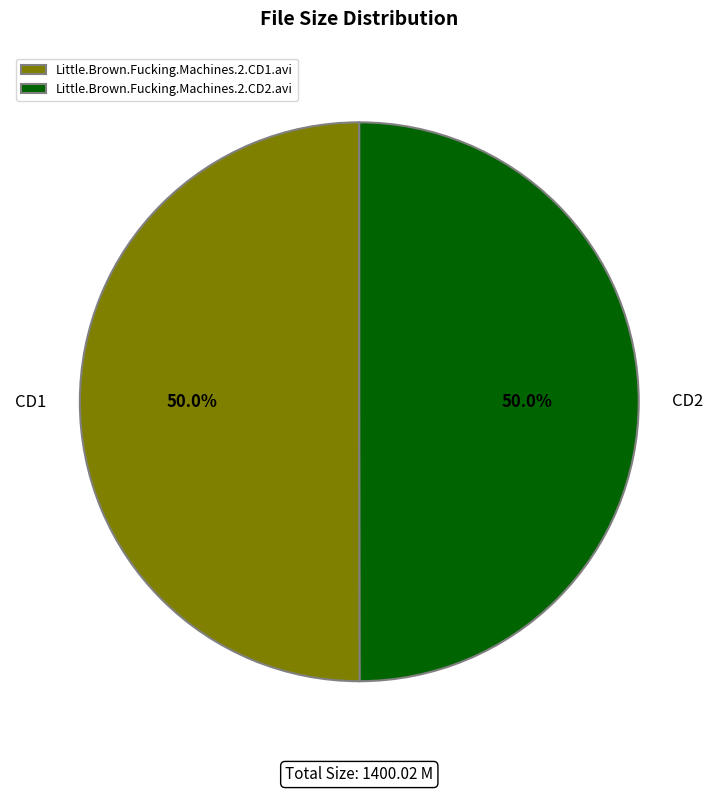

How much of the chart is everything except Little.Brown.Fucking.Machines.2.CD2.avi?

50.0%